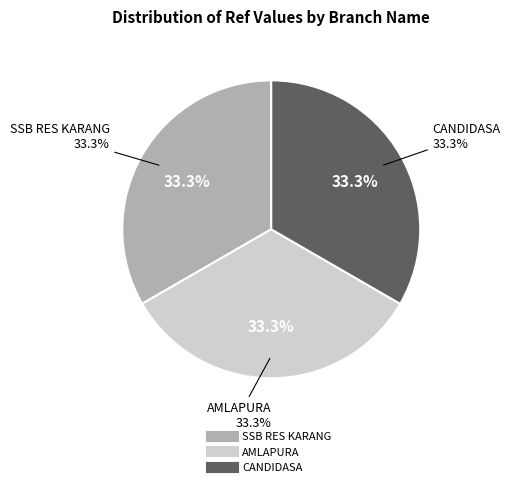

What is the total percentage of BRI - #9740 - DENPASAR - CANDIDASA and BRI - #10434 - DENPASAR - SSB RES KARANG?

66.7%